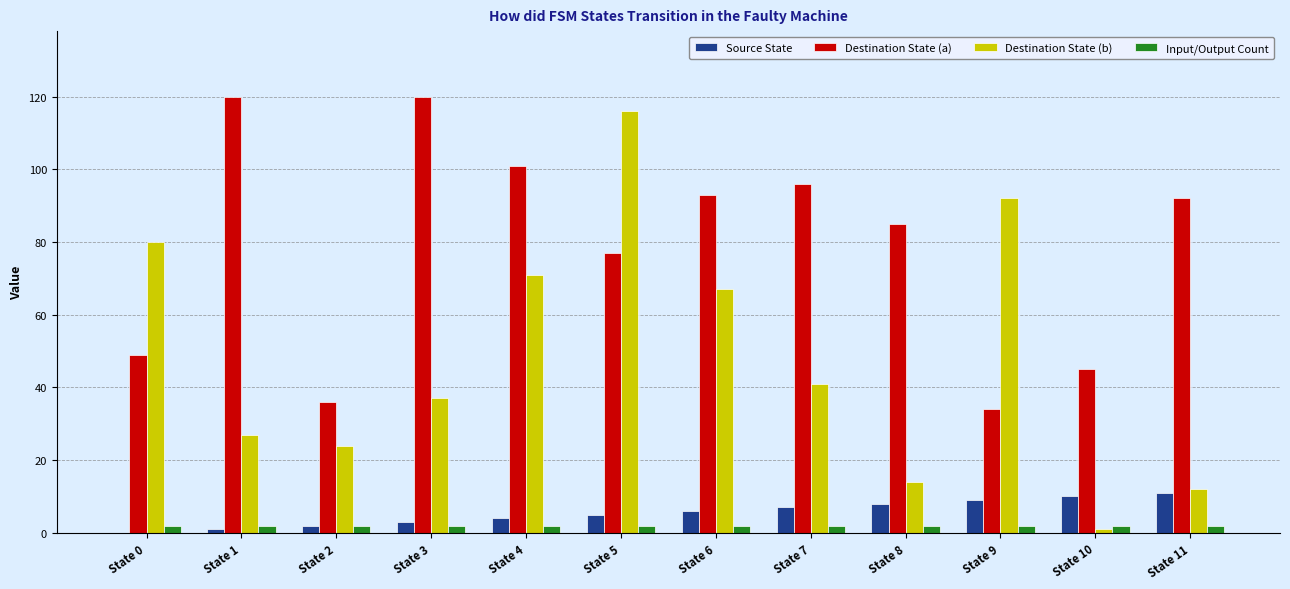

What is the highest value of the Destination State (b) series?

116